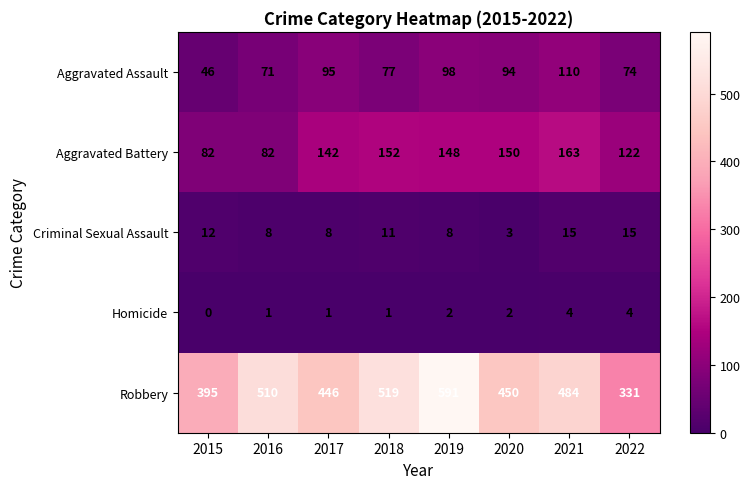

Rank the series by their maximum value, from lowest to highest.

Homicide, Criminal Sexual Assault, Aggravated Assault, Aggravated Battery, Robbery